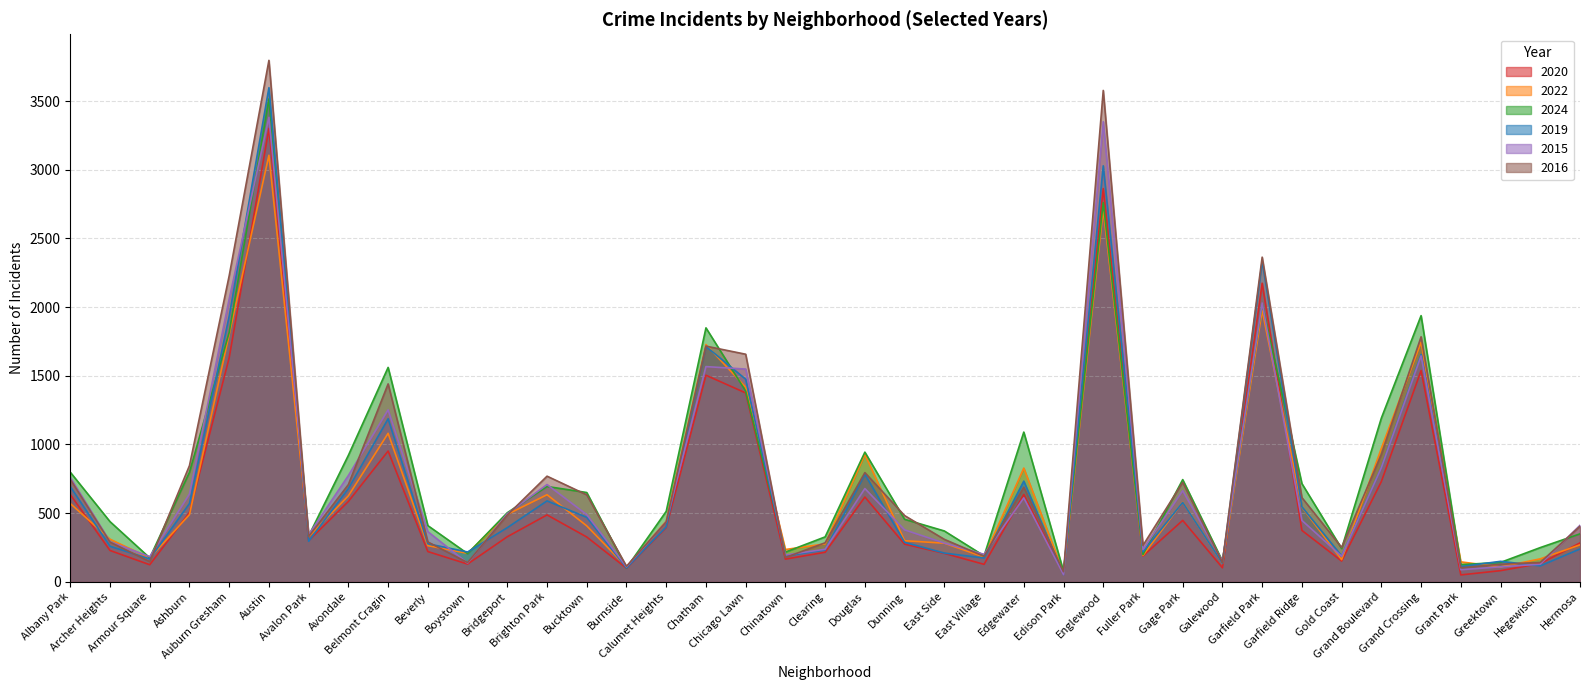

Does the chart display data point markers on the line(s)?

No